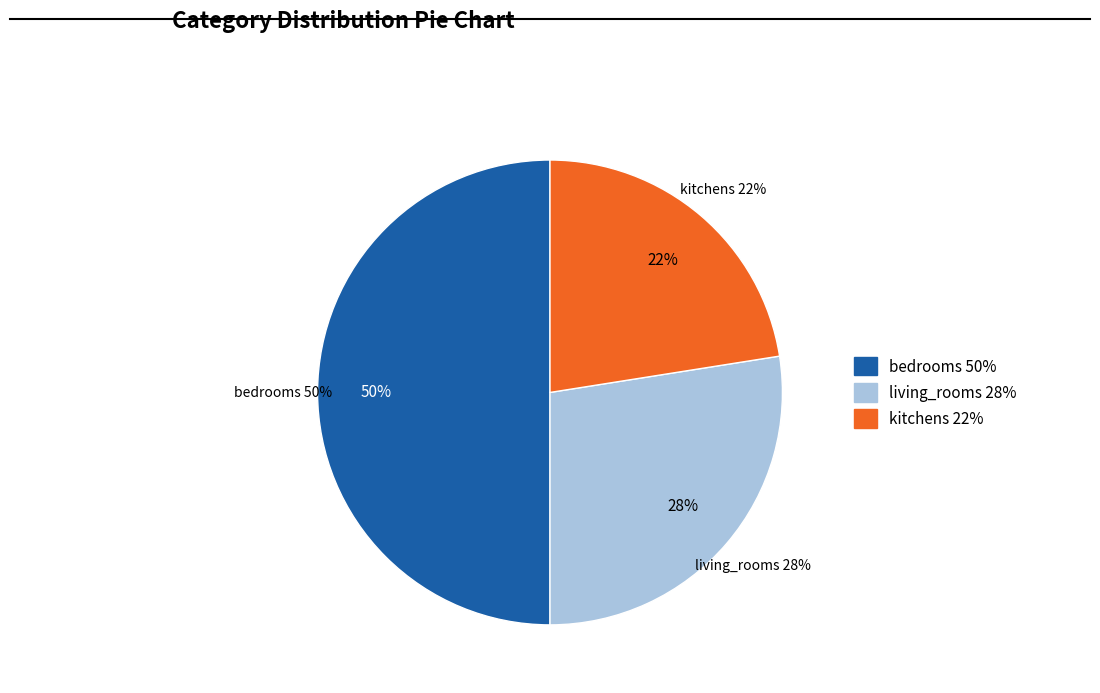

To the nearest percent, what is the difference between the largest and smallest slice percentages?

28%